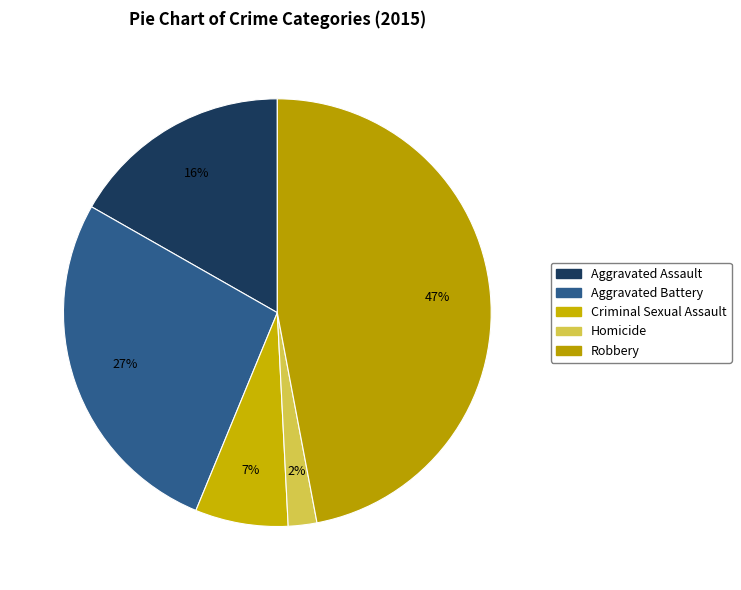

How many slices are in this pie chart?

5